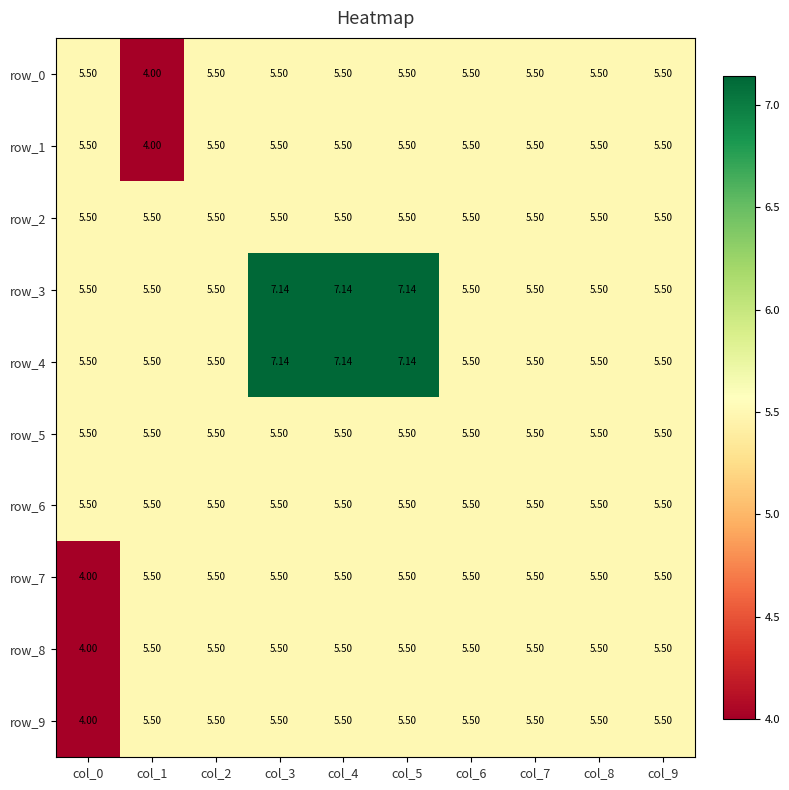

Which series has the largest total across all categories?

row_3